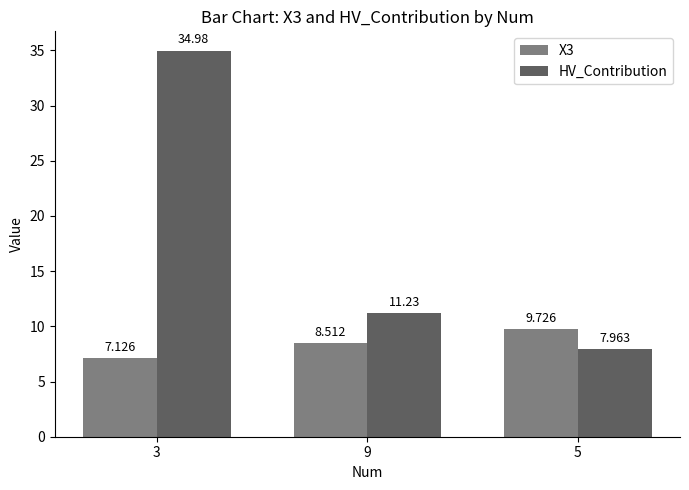

Reading right to left, list all the values displayed in this chart.

X3: 5=9.7	9=8.5	3=7.1
HV_Contribution: 5=8.0	9=11.2	3=35.0